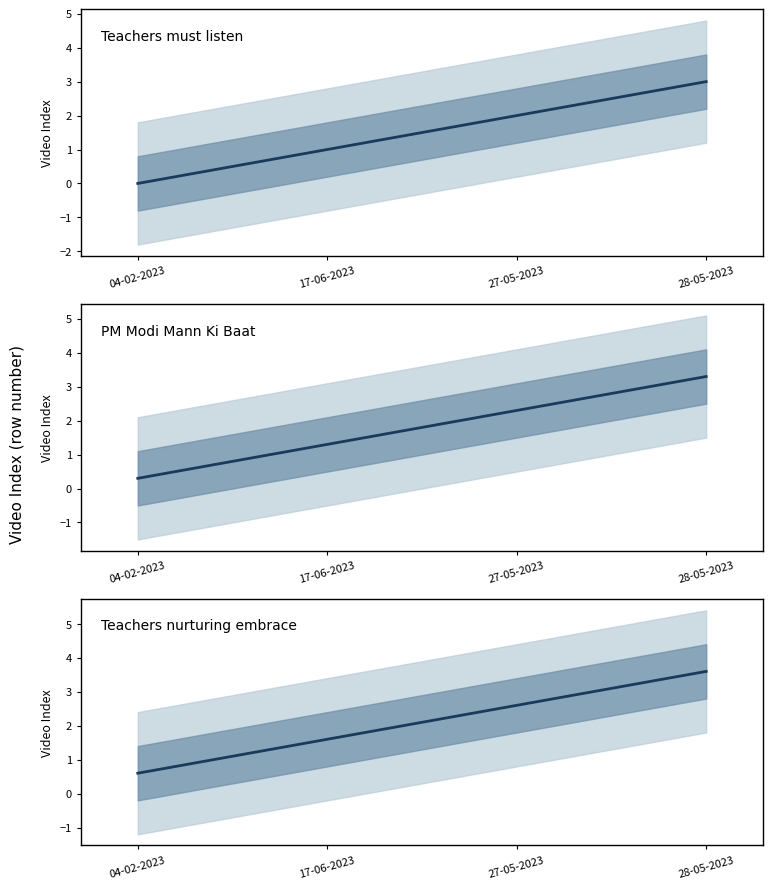

Between 27-05-2023 and 04-02-2023, which is larger?

27-05-2023